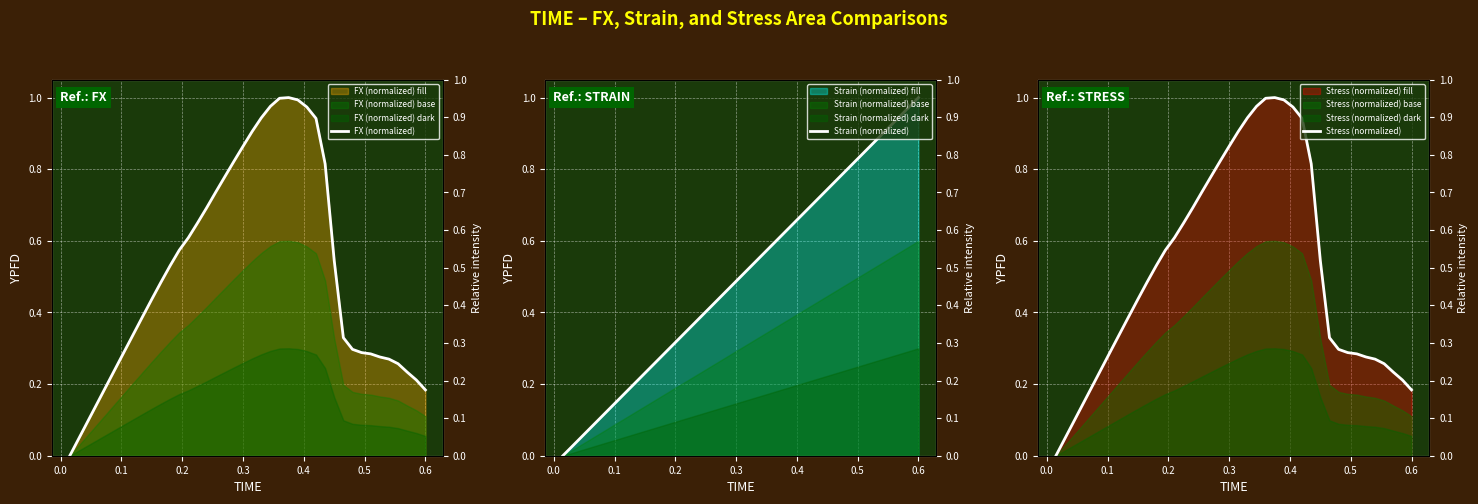

What is the difference between the maximum and second lowest values in the FX (normalized) series?

1.0